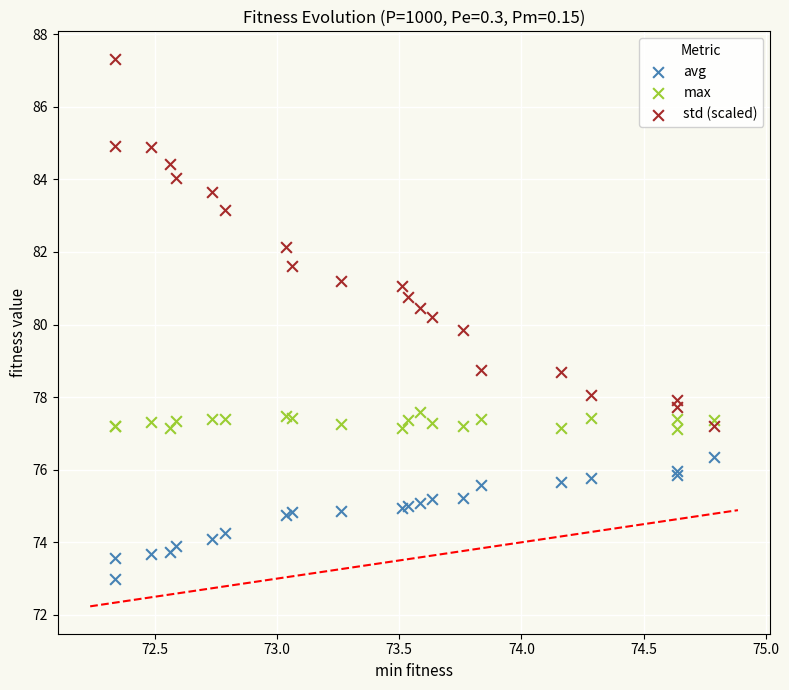

What are all the series names shown in the legend?

avg, max, std (scaled)